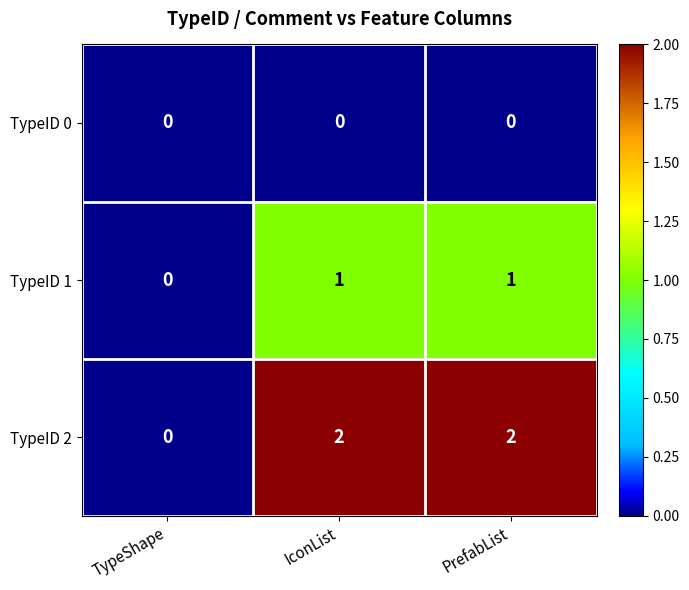

Rank the series by their maximum value, from lowest to highest.

TypeID 0, TypeID 1, TypeID 2